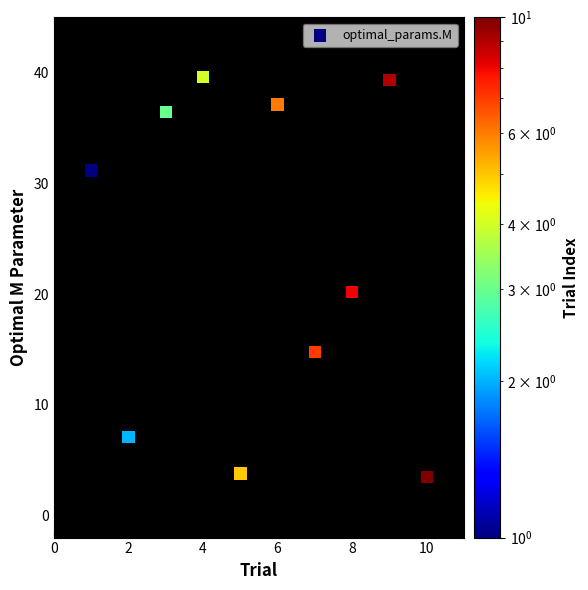

What Y value in the scatter plot is closest to 21?

20.2